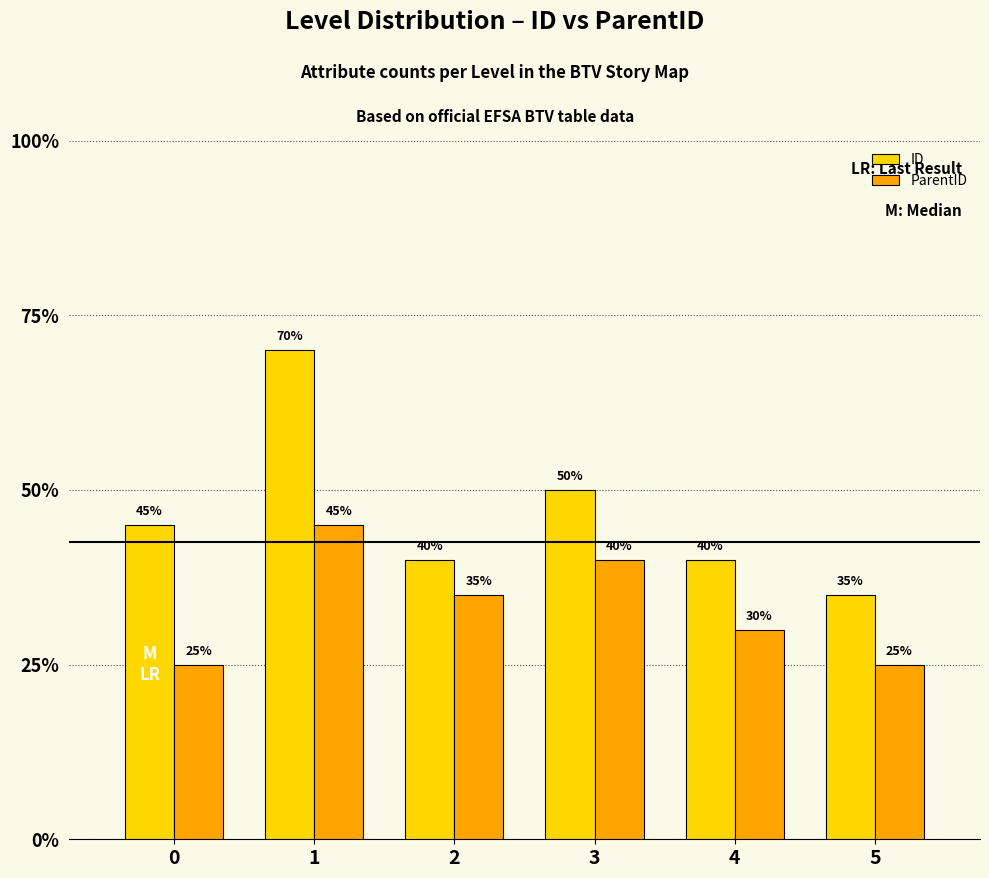

Rank the series at 4 from highest to lowest value.

ID, ParentID